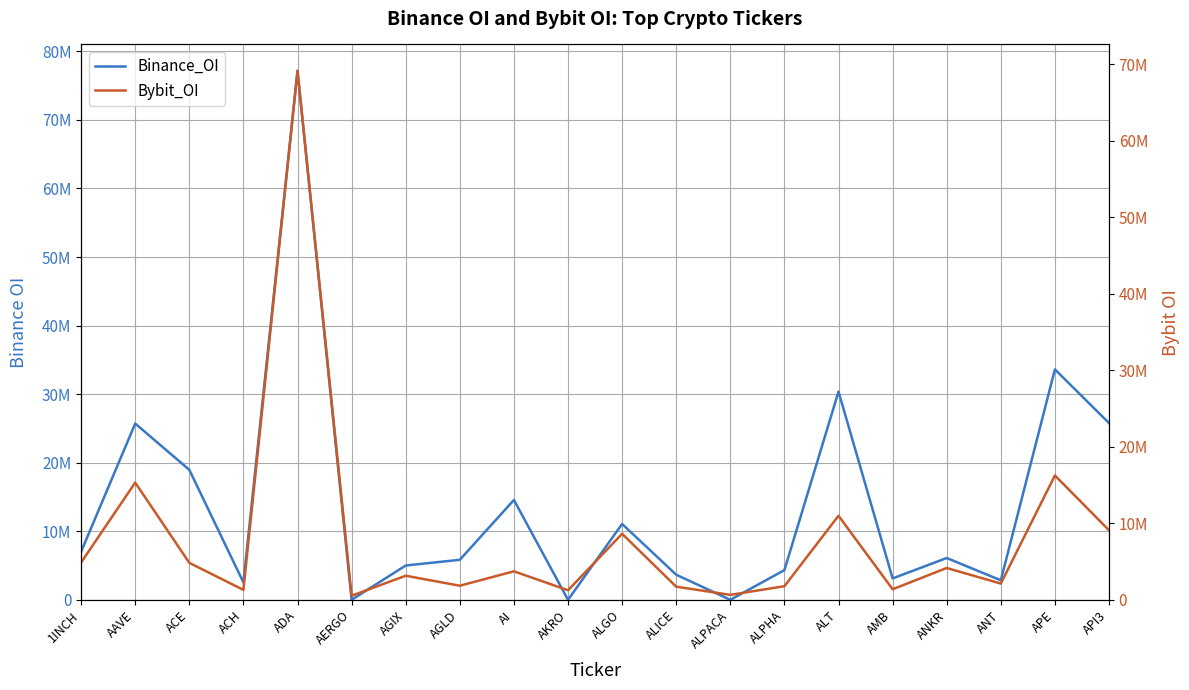

What is the label of the 3rd point from the left?

ACE